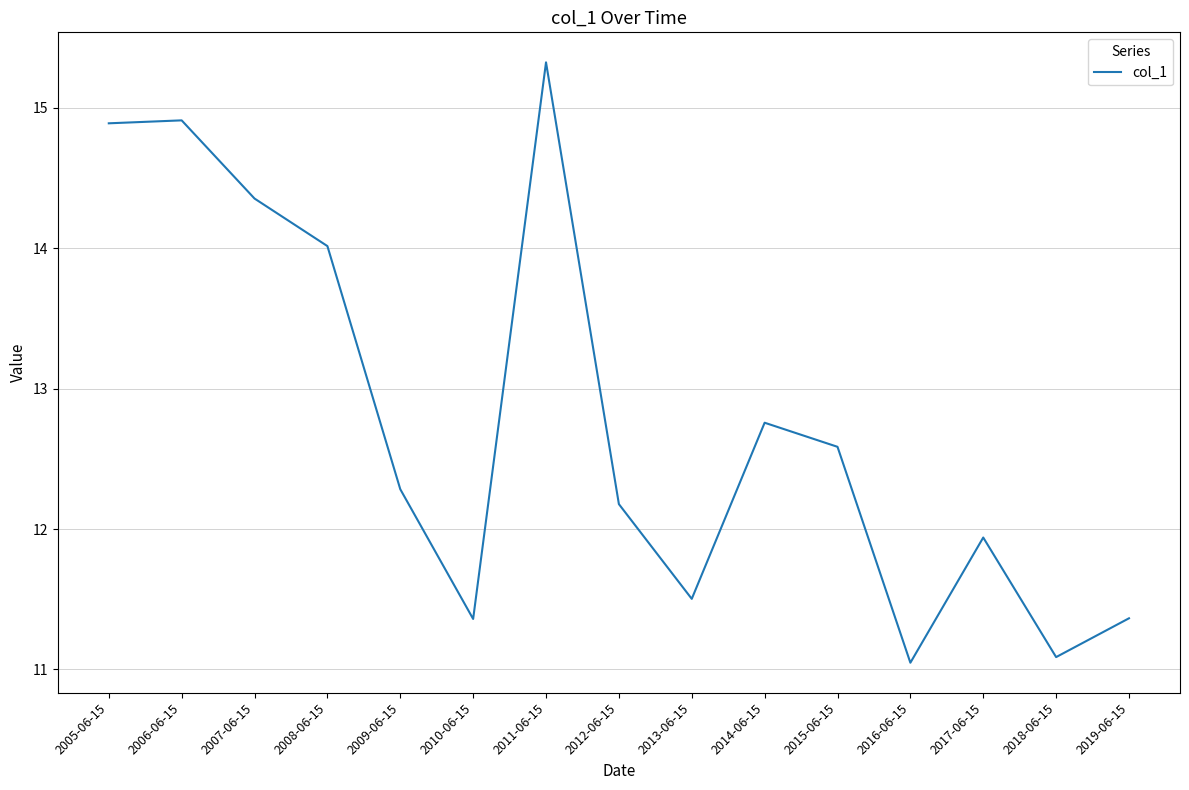

Where is the first local minimum?

2010-06-15